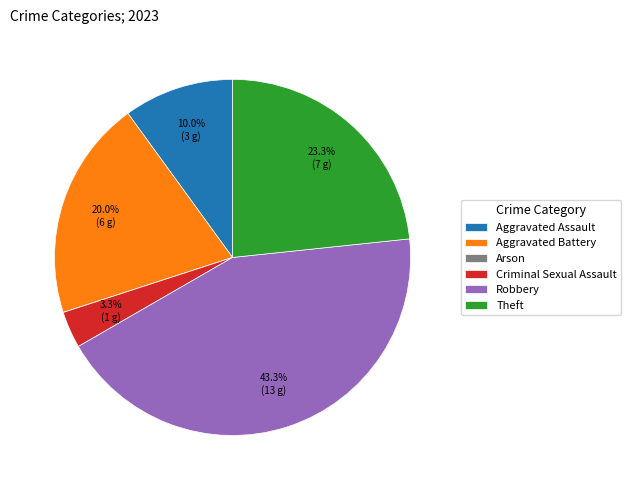

Does any single category account for the majority?

No